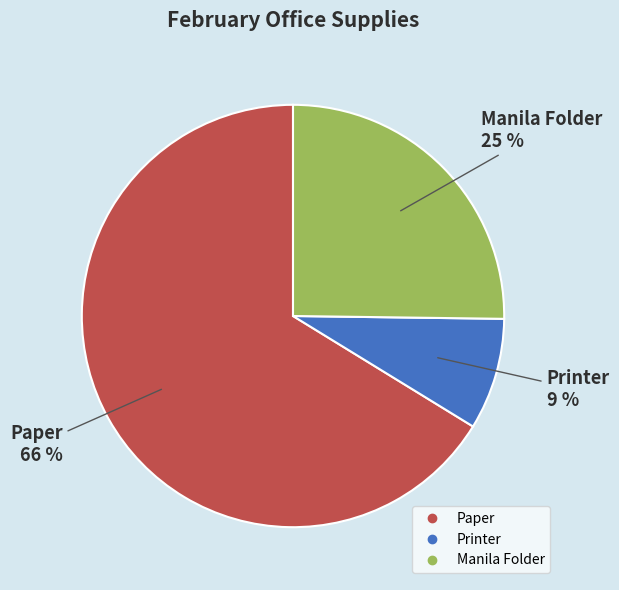

Which slice is the smallest?

Printer